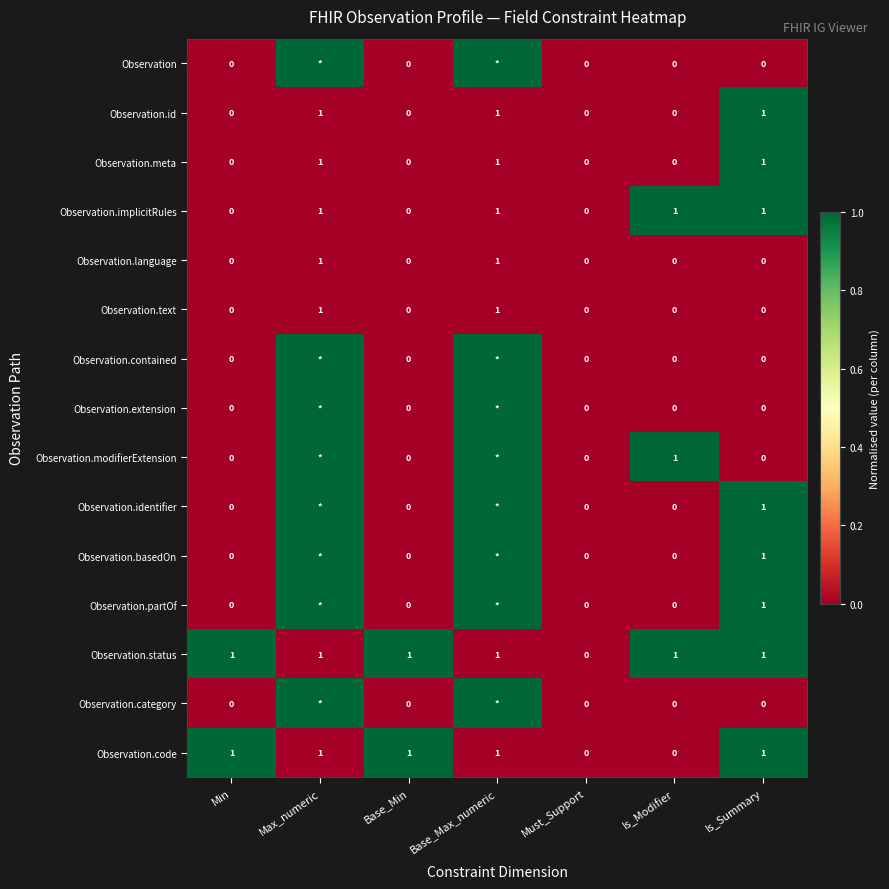

At which category is the sum across all series the highest?

Max_numeric